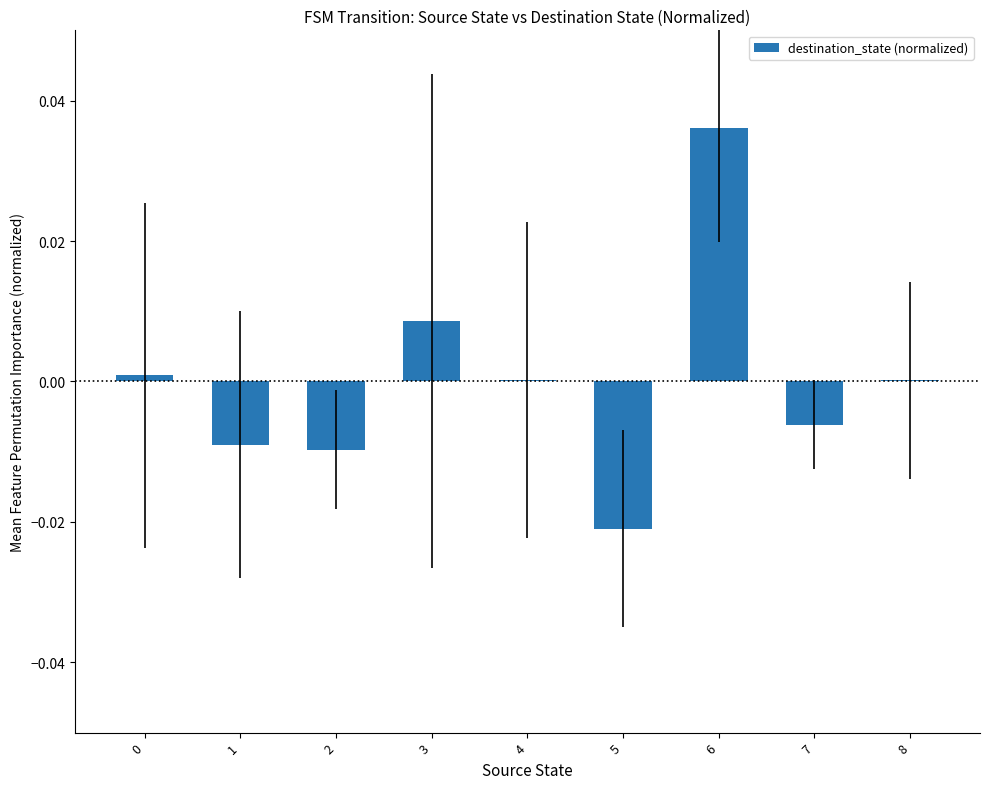

The chart shows a value of 0.0 at 8. True or false?

True